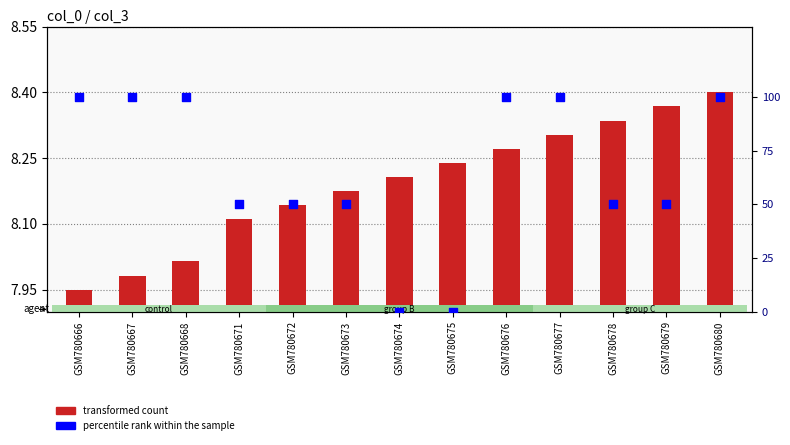

What are all the series names shown in the legend?

transformed count, percentile rank within the sample